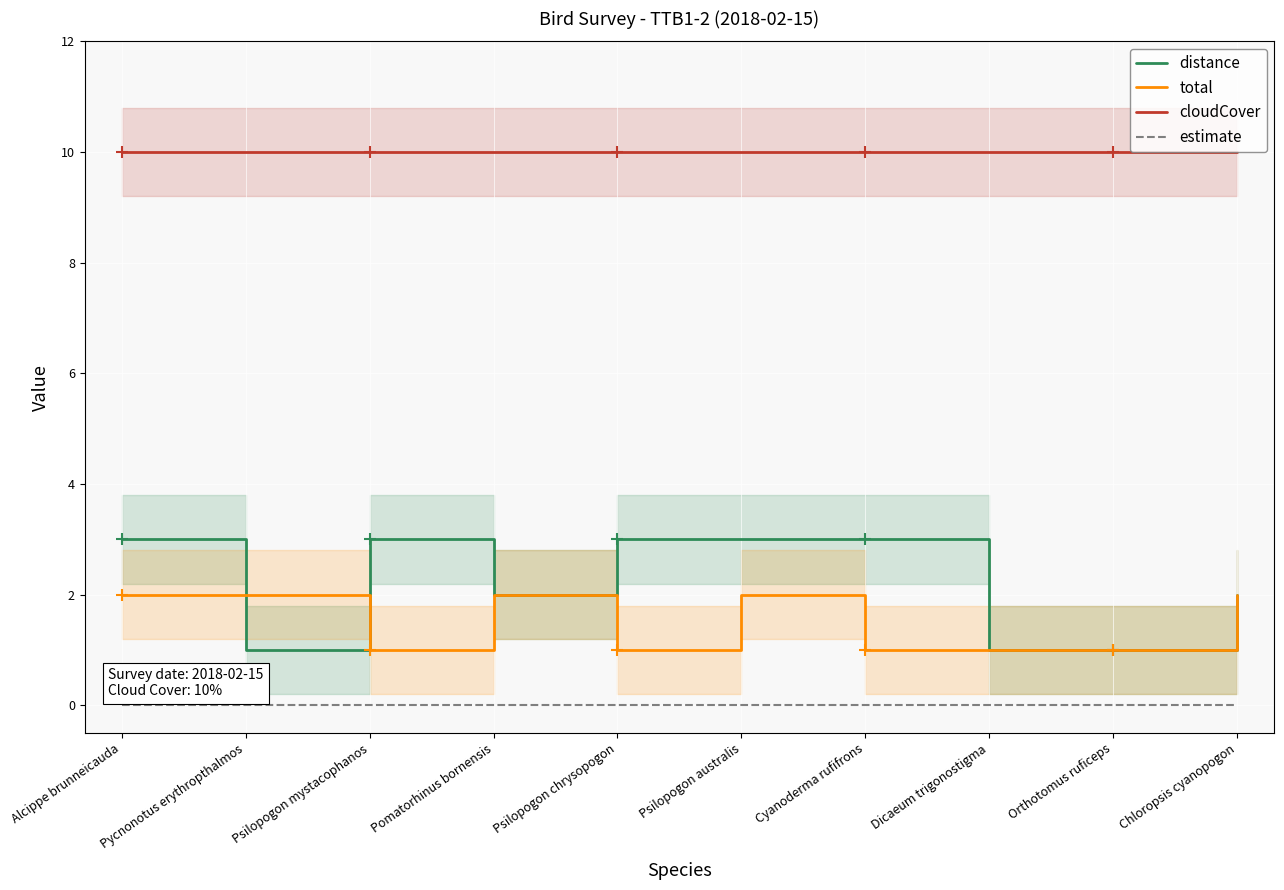

Reading left to right, extract all data points from this chart.

distance: 3	1	3	2	3	3	3	1	1	2
total: 2	2	1	2	1	2	1	1	1	2
cloudCover: 10	10	10	10	10	10	10	10	10	10
estimate: 0	0	0	0	0	0	0	0	0	0